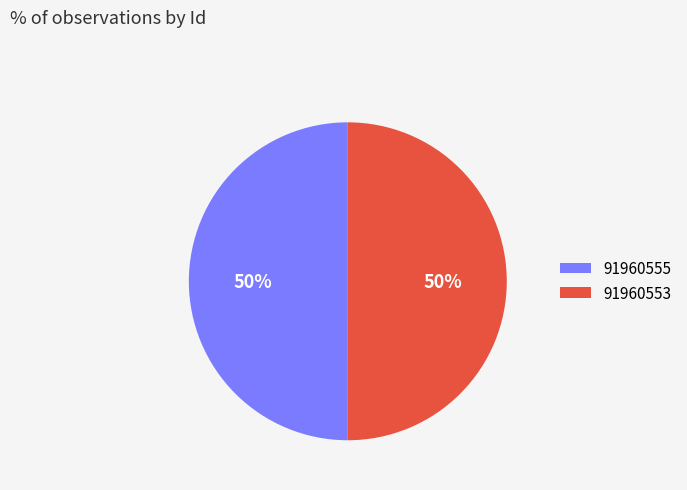

Count the number of slices in the pie.

2